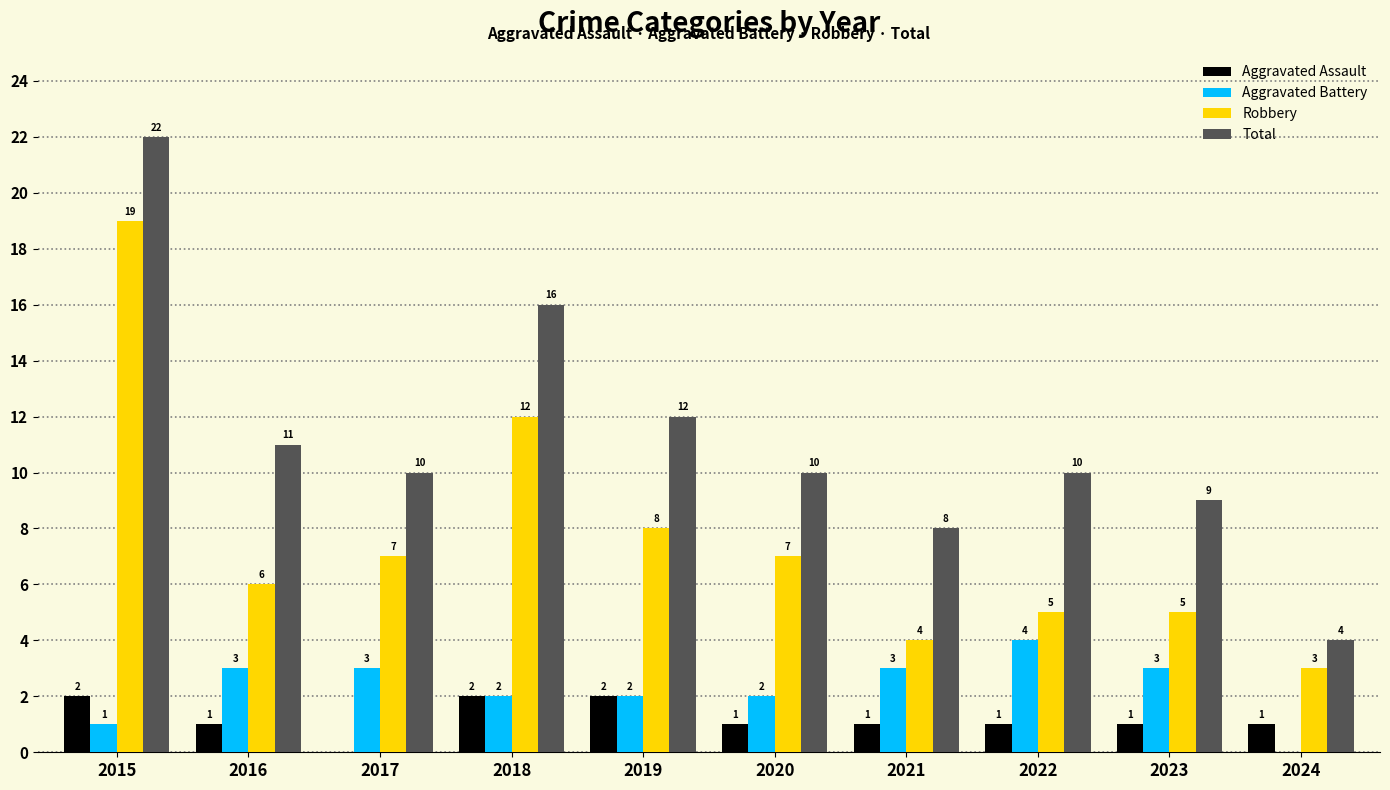

Is the value of Robbery at 2022 greater than the value of Aggravated Battery at 2024?

Yes